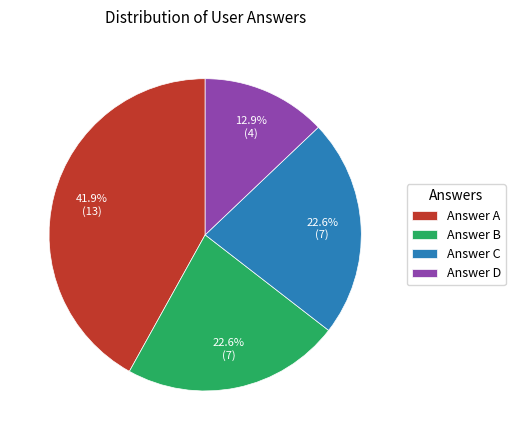

Which category has the biggest portion of the pie?

Answer A